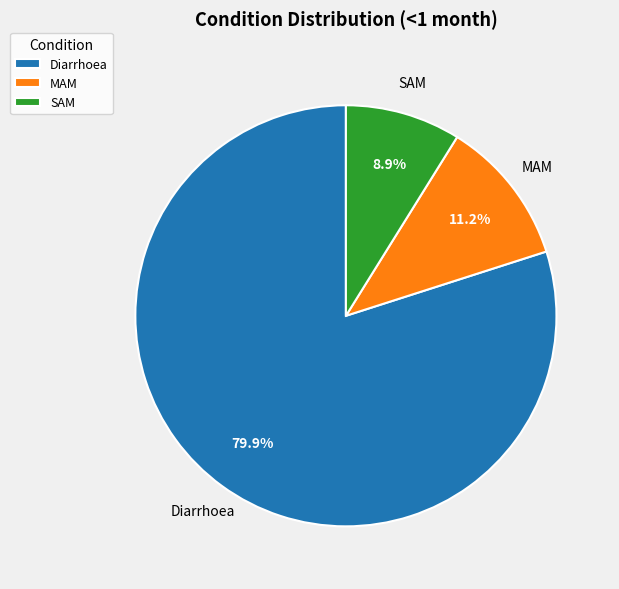

What percentage is the MAM slice, to the nearest percent?

11%